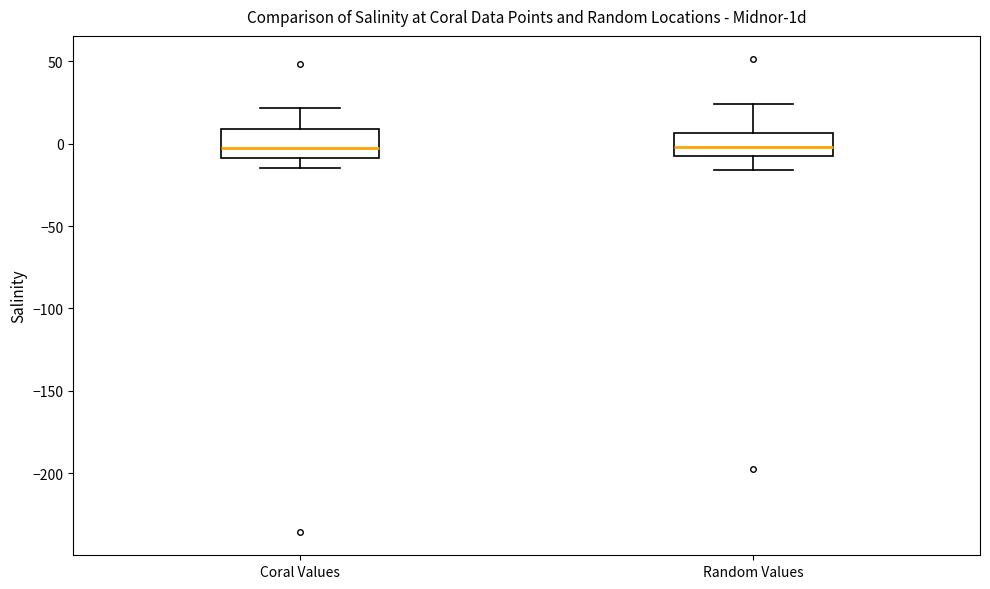

Where does the lower whisker of the box for Random Values end on the y-axis? The values are not printed on the chart, so give them approximately, as read against the axis.

-15